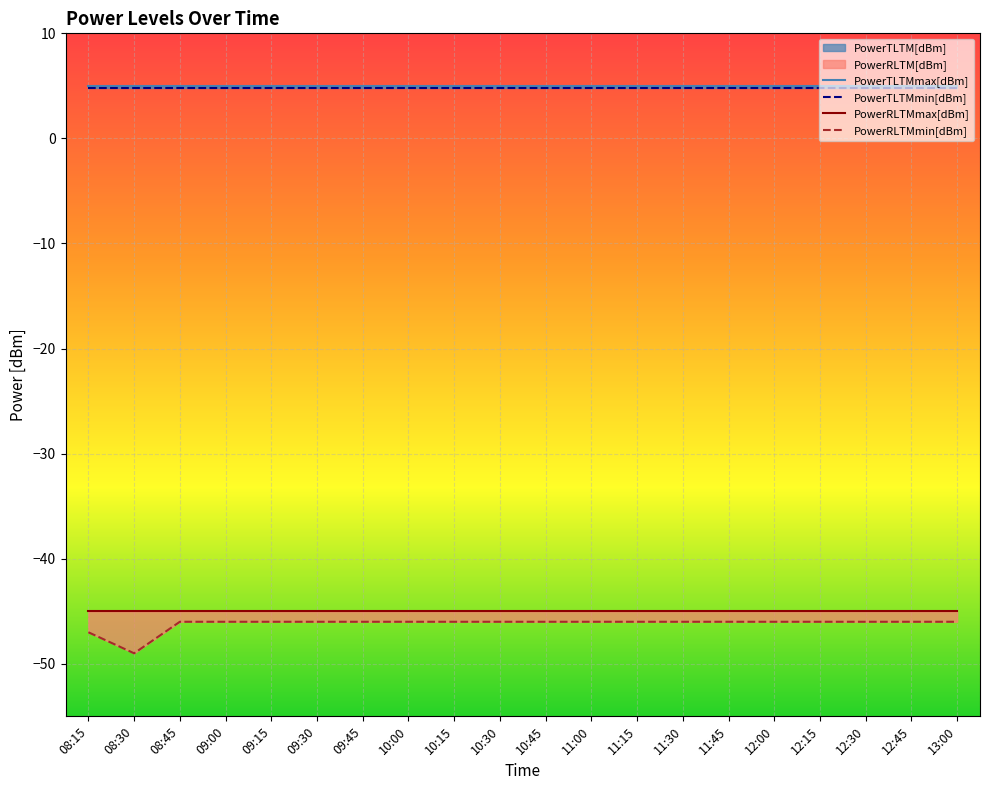

What is the lowest value of the PowerRLTMmin[dBm] series?

-49.0